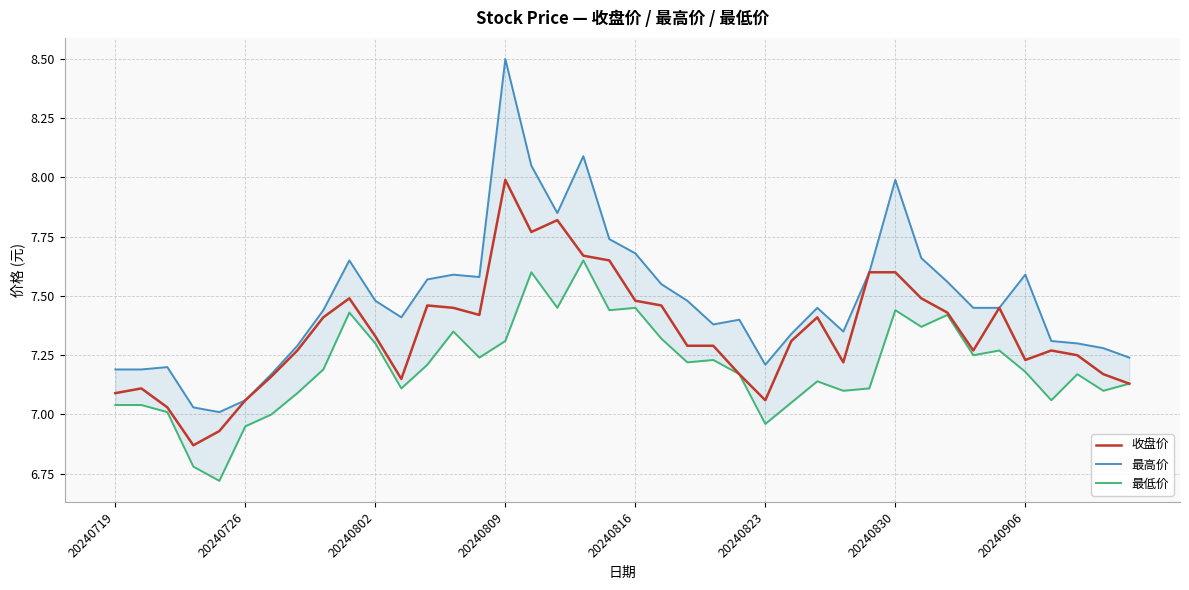

What are all the series names shown in the legend?

收盘价, 最高价, 最低价